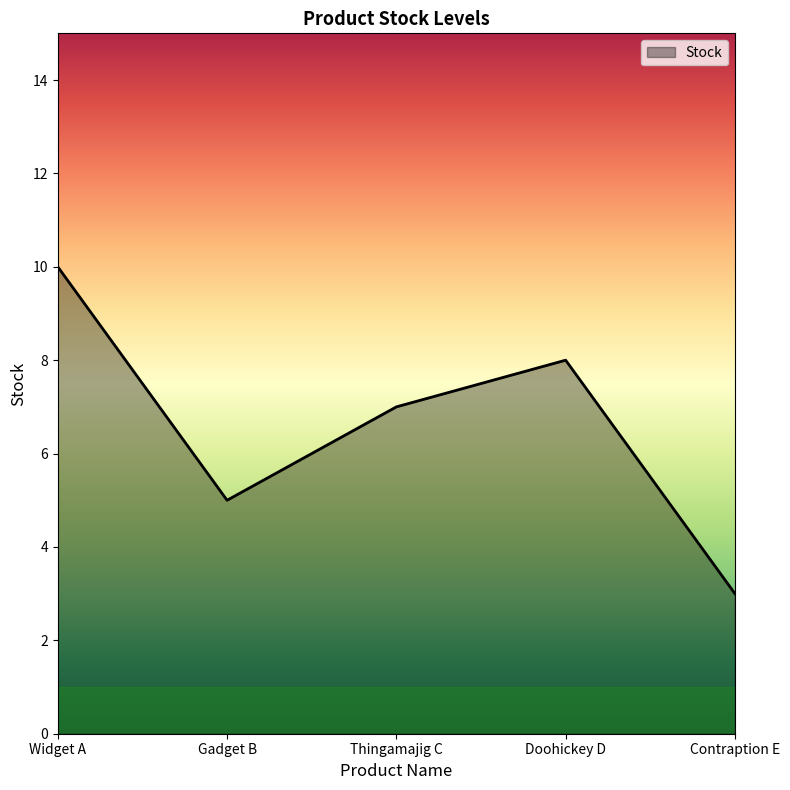

What position from the left is Widget A?

1